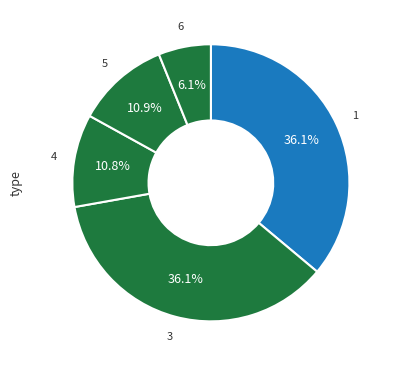

Count the number of slices in the pie.

5